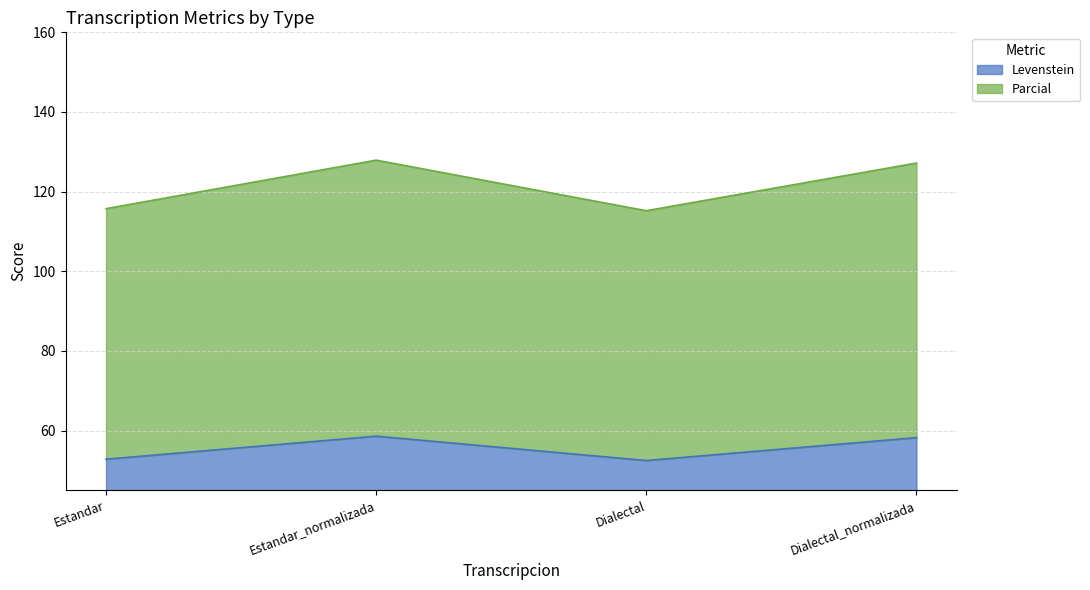

What is the lowest value of the Levenstein series?

52.5